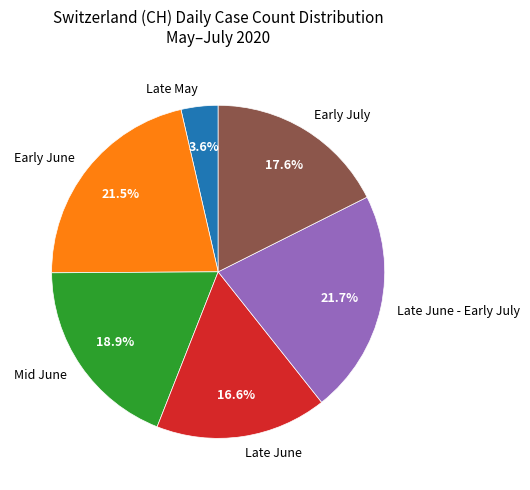

How many slices are in this pie chart?

6